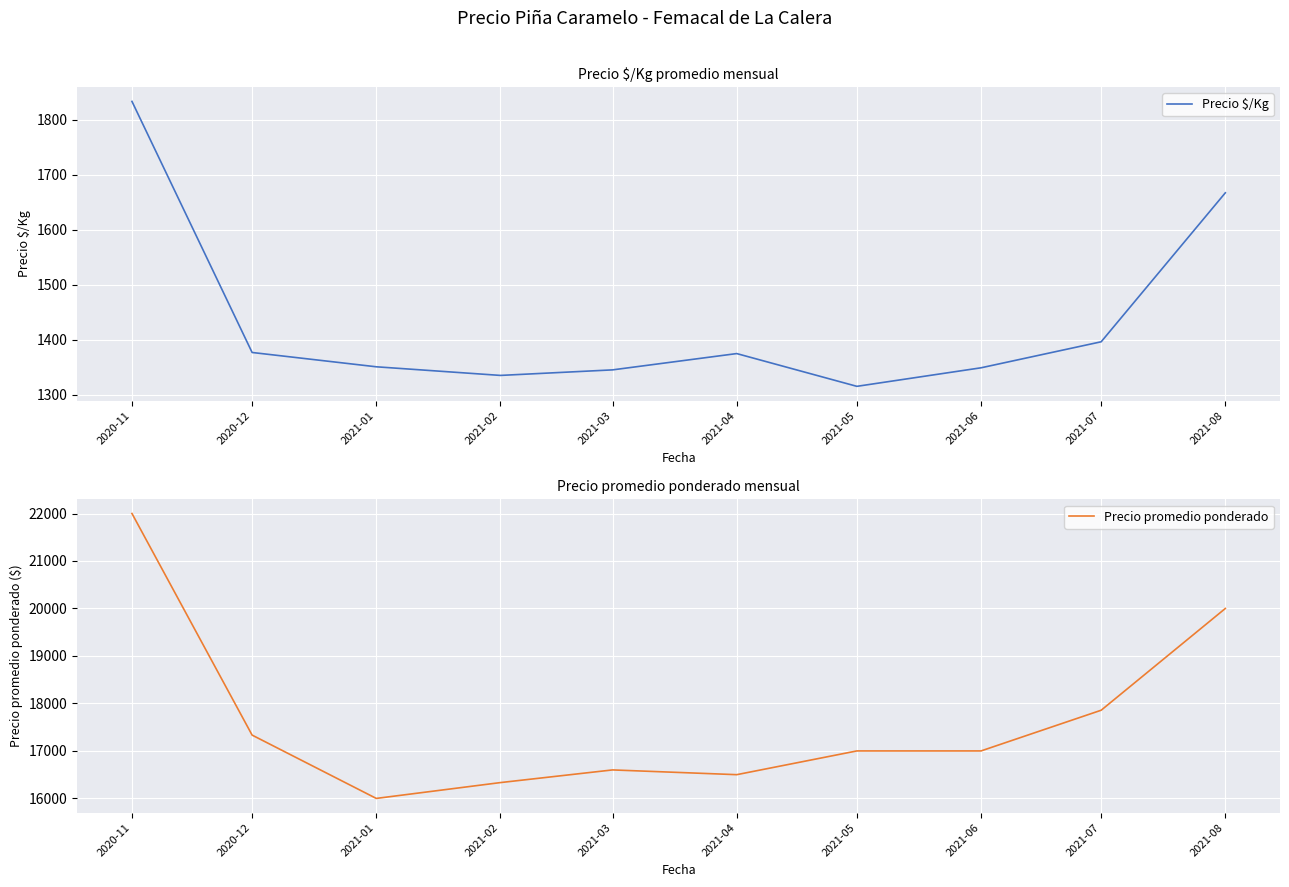

What is the difference between the second highest and second lowest values in the Precio promedio ponderado series?

3666.7